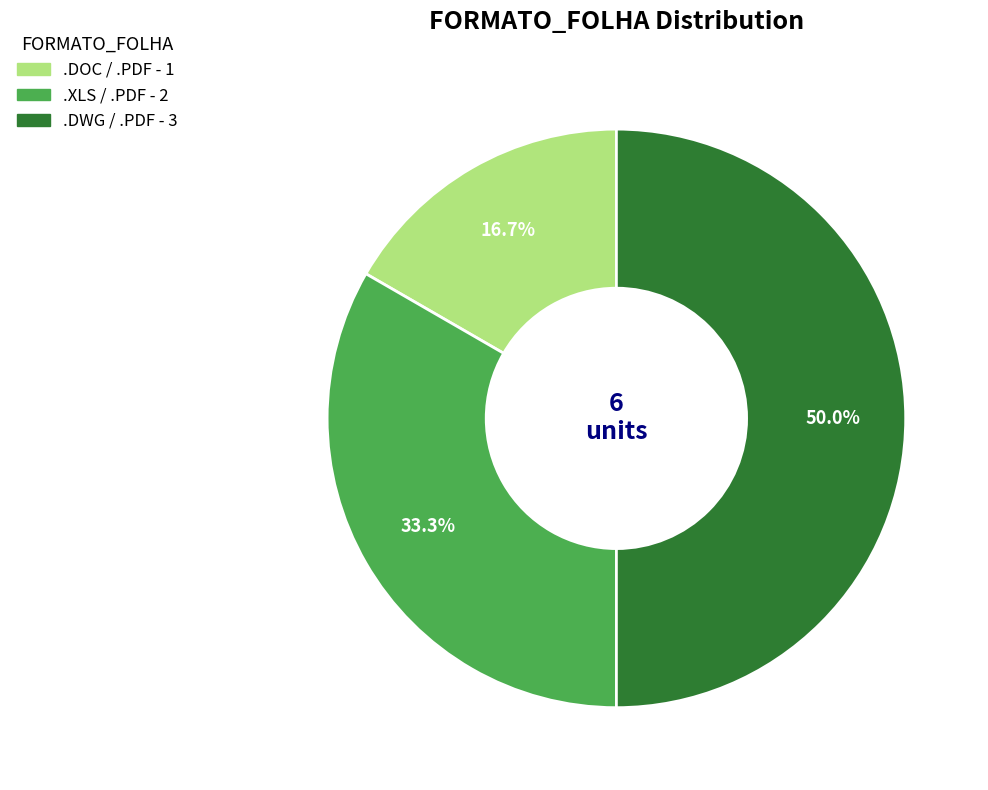

Combined, what portion of the pie is .XLS / .PDF and .DWG / .PDF?

83.3%